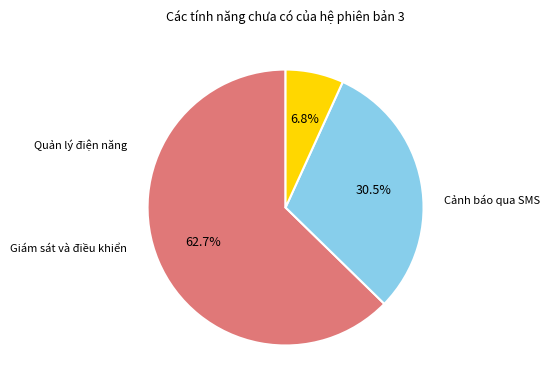

Is there any slice that represents more than half of the pie?

Yes